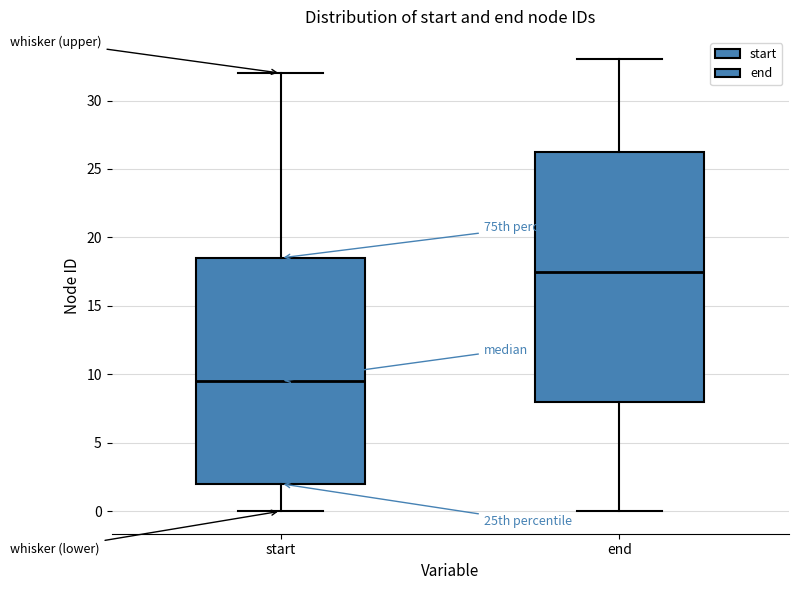

Reading left to right, read every box against the y-axis: the position of its median line, the range the box covers, and the ends of its whiskers. The values are not printed on the chart, so give them approximately, as read against the axis.

start: median 9.5, box 2.0 to 18.5, whiskers 0.0 to 32.0
end: median 17.5, box 8.0 to 26.5, whiskers 0.0 to 33.0